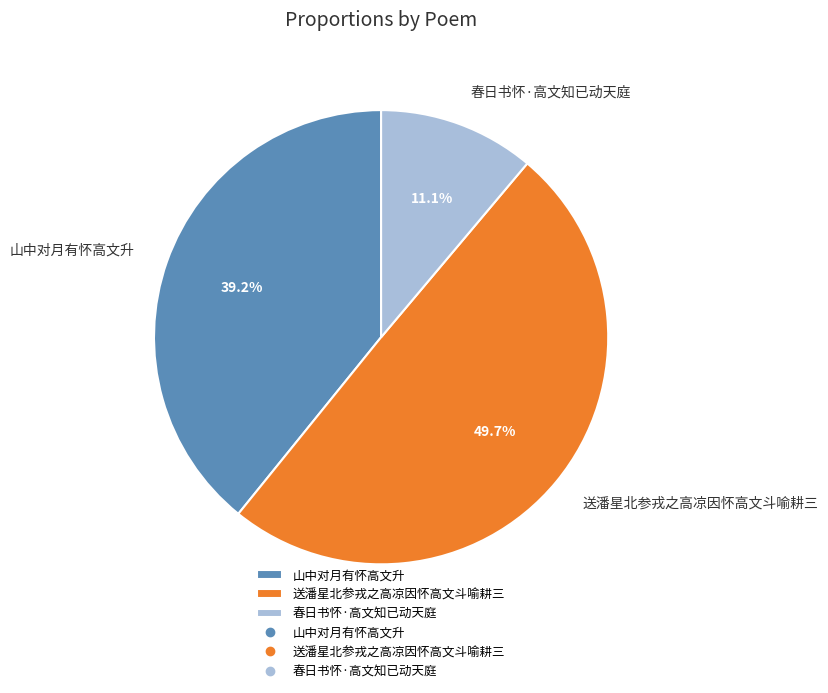

Rank the categories by value from highest to lowest.

送潘星北参戎之高凉因怀高文斗喻耕三, 山中对月有怀高文升, 春日书怀·高文知已动天庭